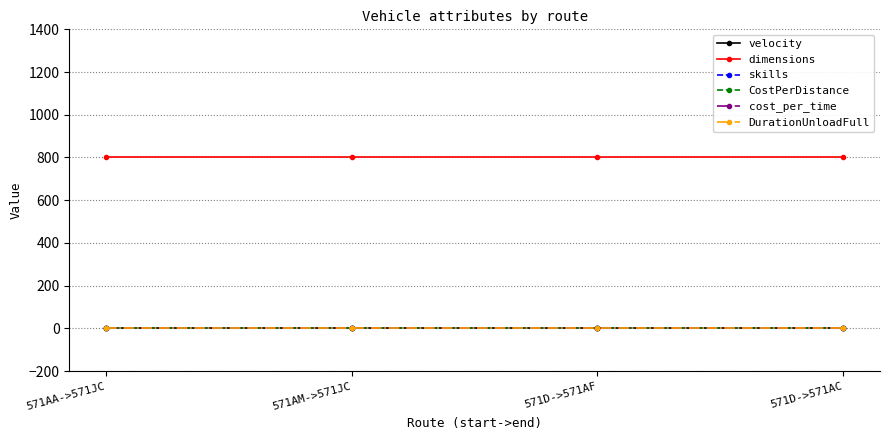

At which label is skills closest to 0?

571AA->571JC